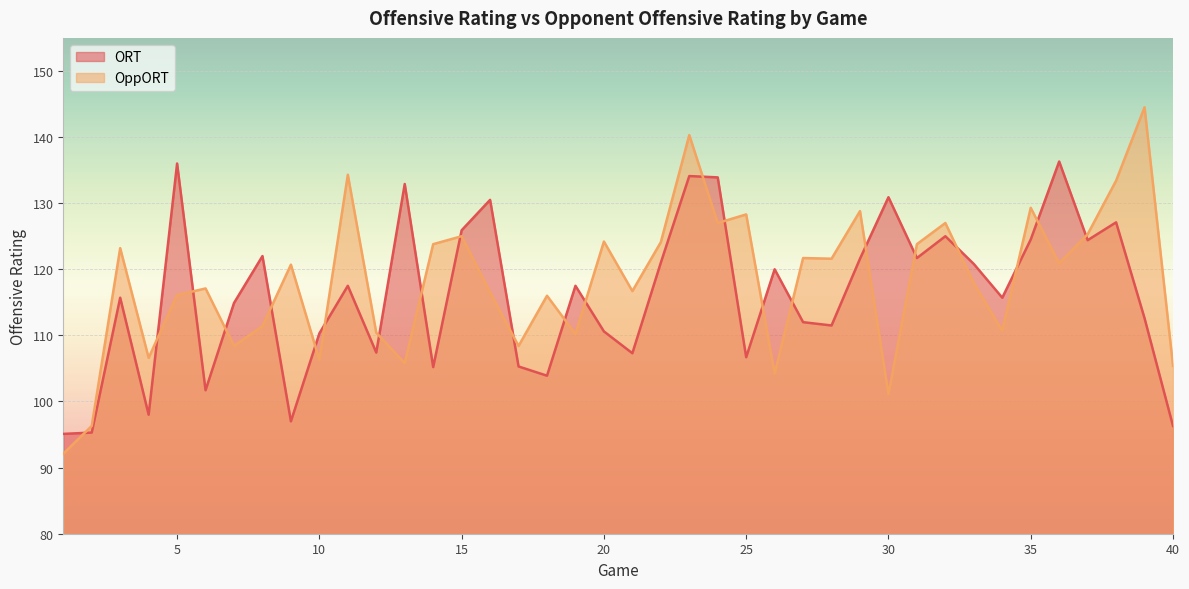

True or false: ORT has a value of 101.7 at 6.

True